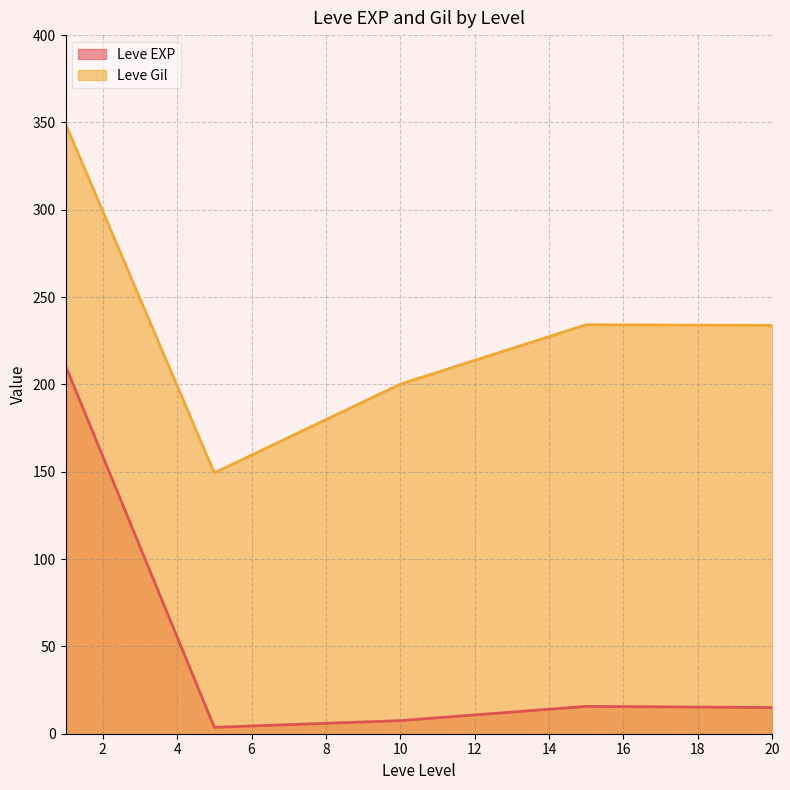

Where is the first local maximum for Leve Gil?

1